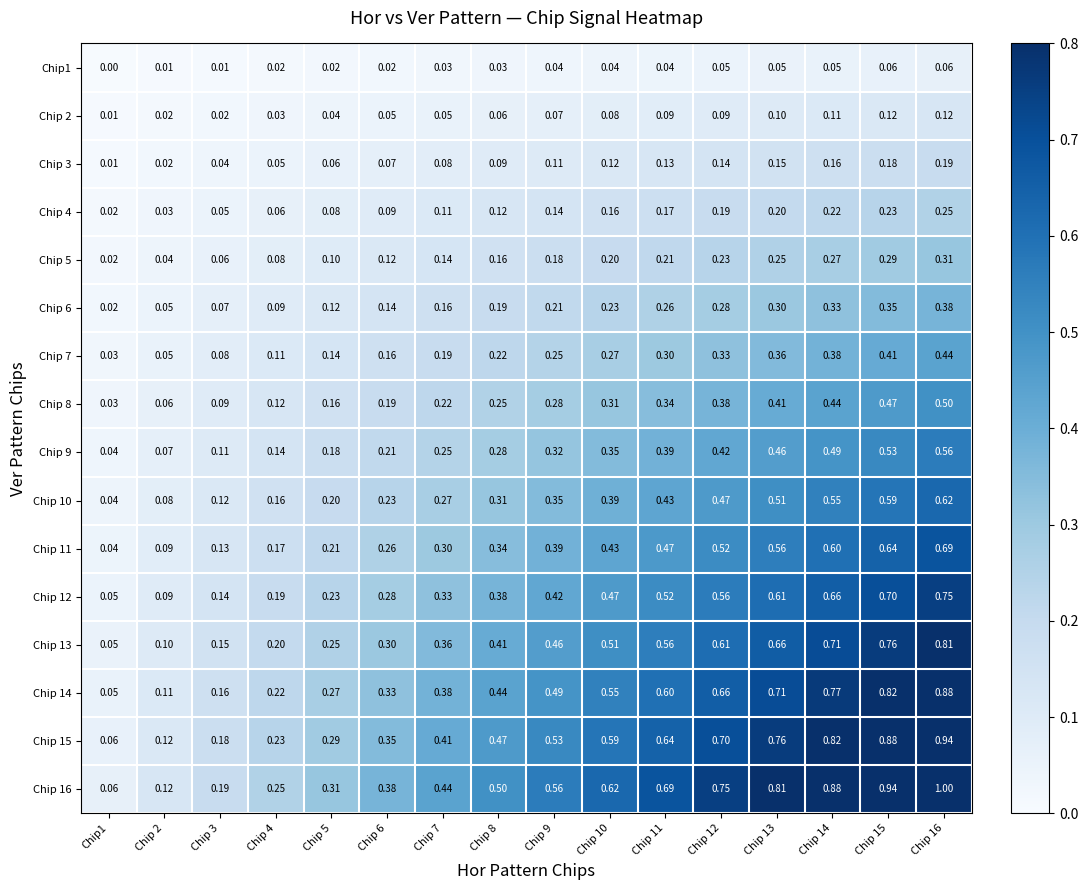

What is the total value across all series at Chip 5?

2.7